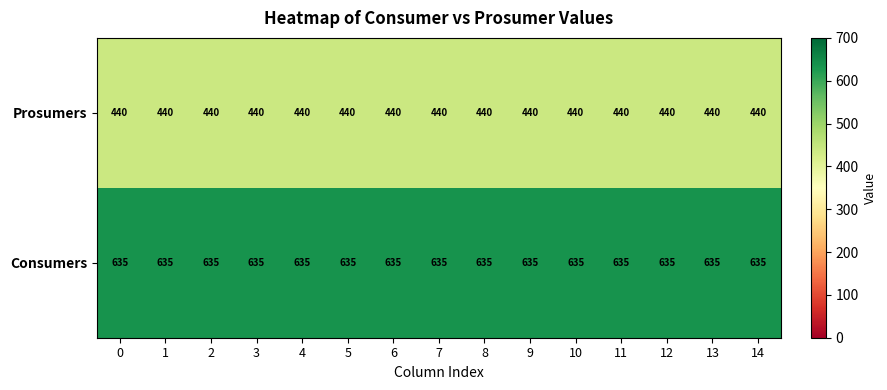

What value does the Prosumers series have at 5?

440